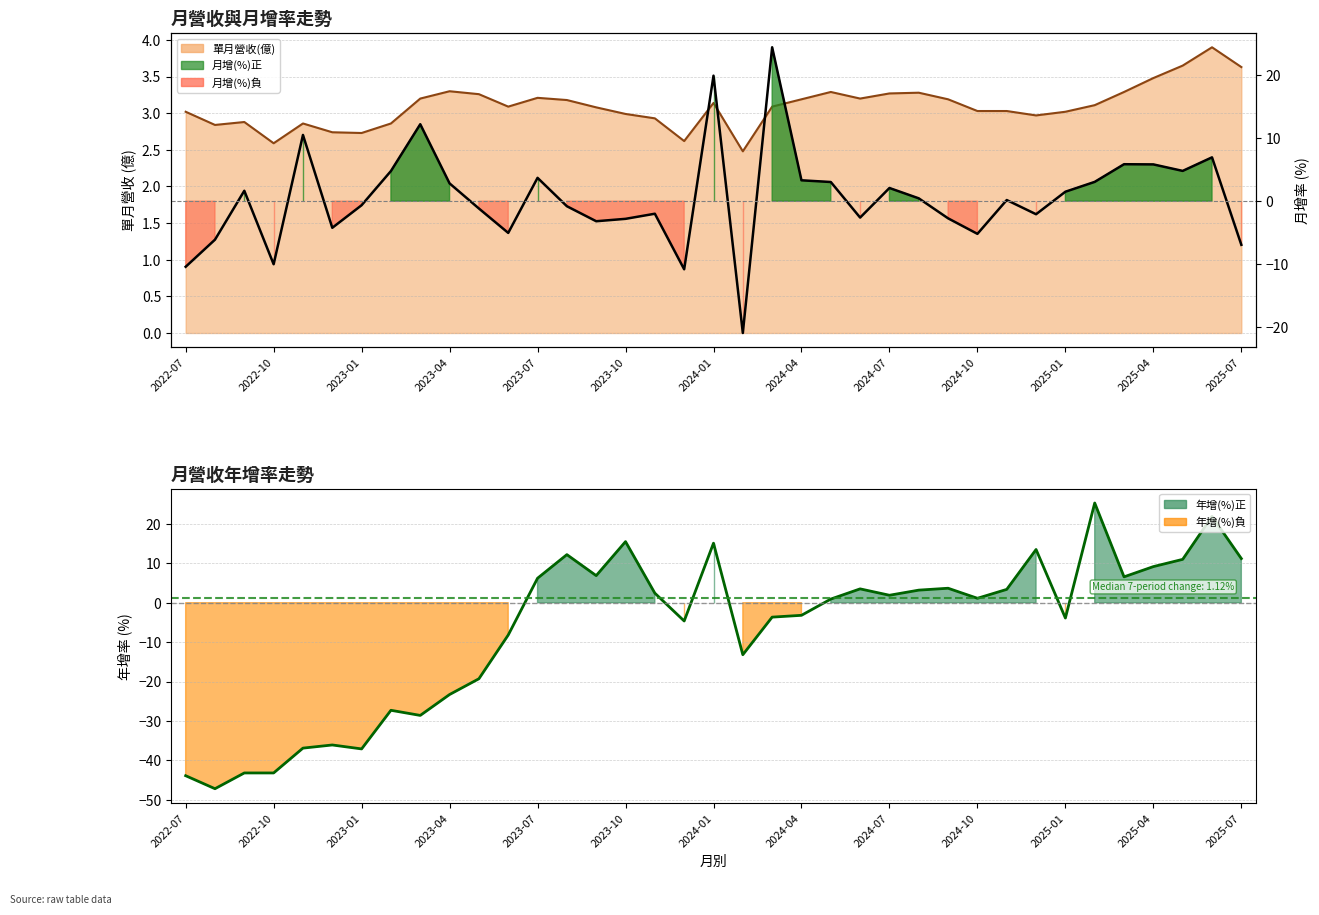

Which series has the largest total across all categories?

月增(%)